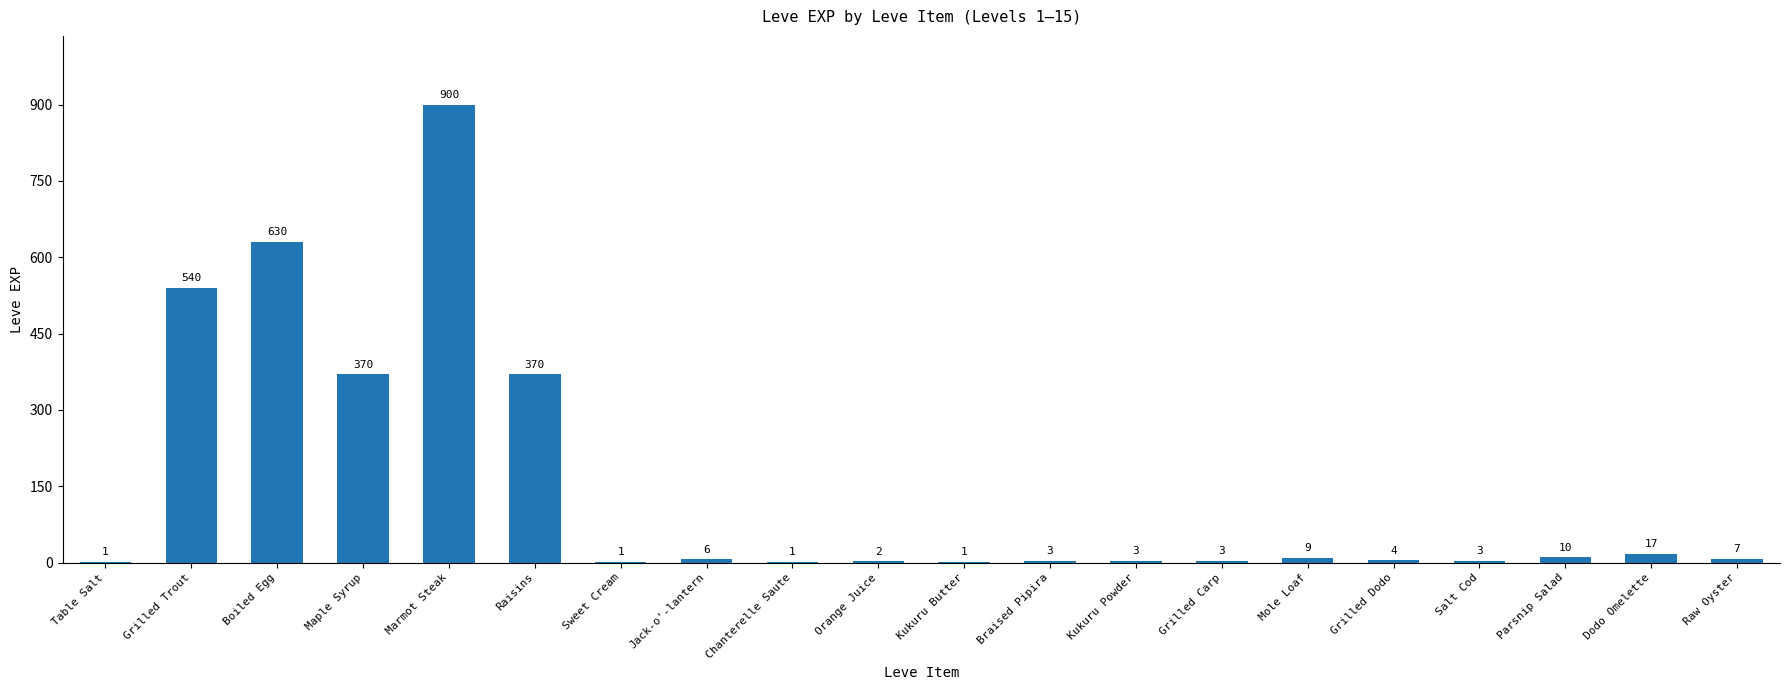

True or false: the data shows 1 at Sweet Cream.

True